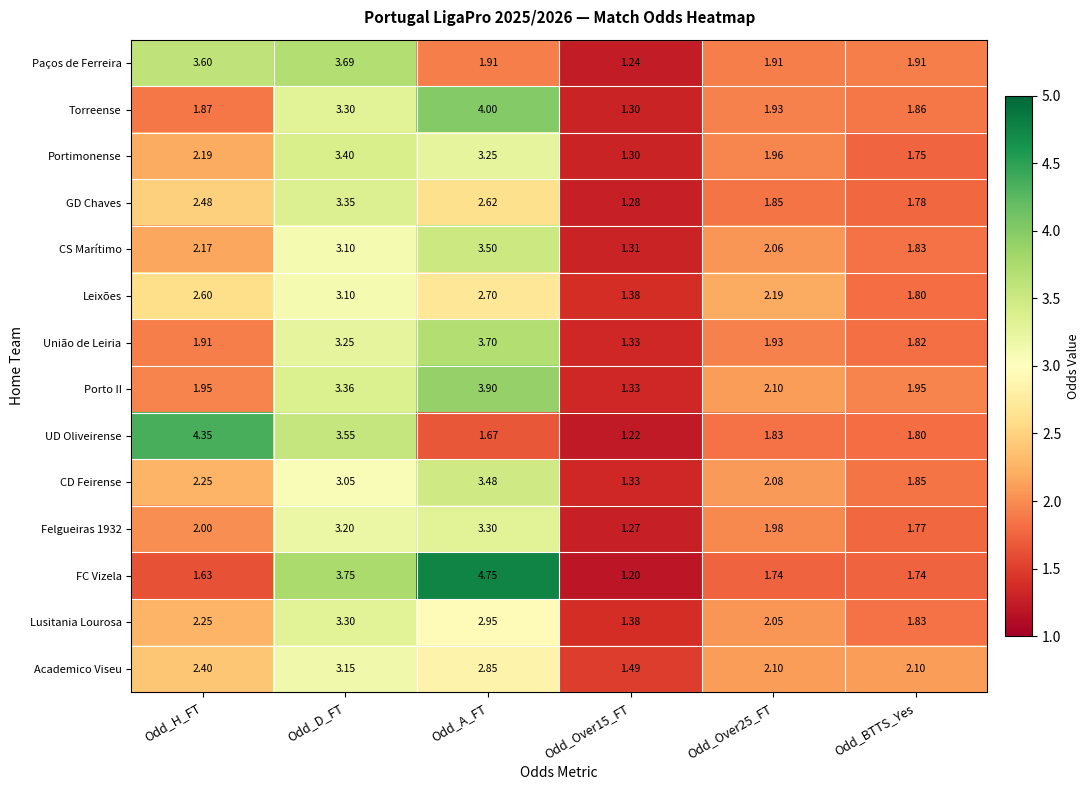

At which category is the sum across all series the highest?

Odd_D_FT